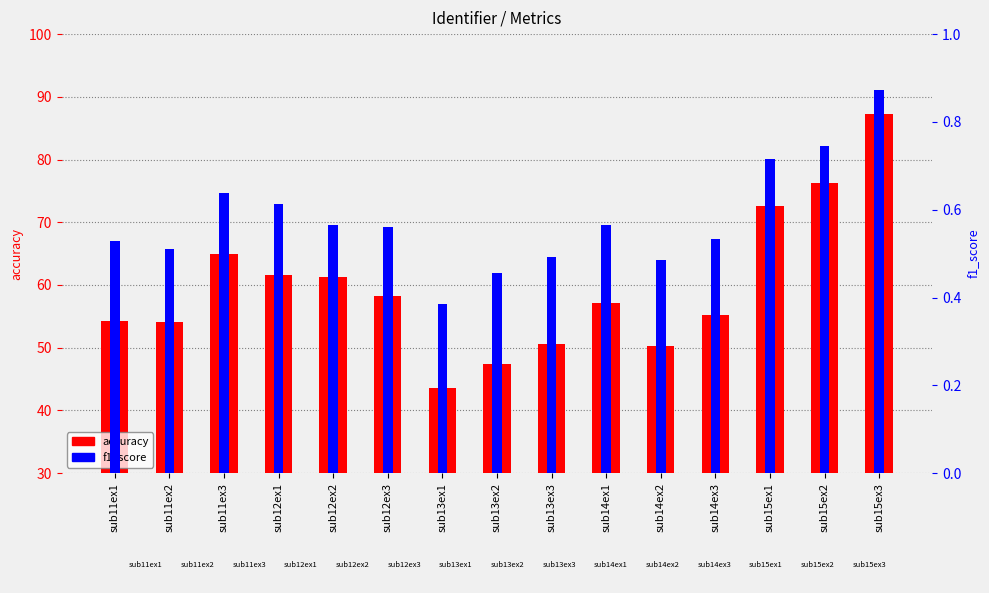

What is the value of the accuracy bar at the 13th from the left?

72.6